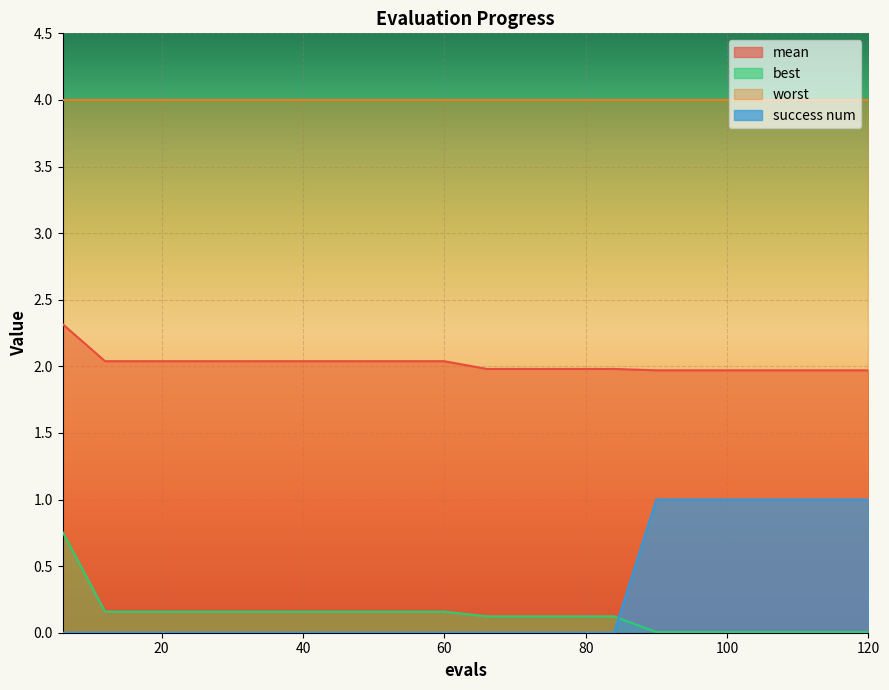

Is the value of best at 12 greater than the value of success num at 48?

Yes